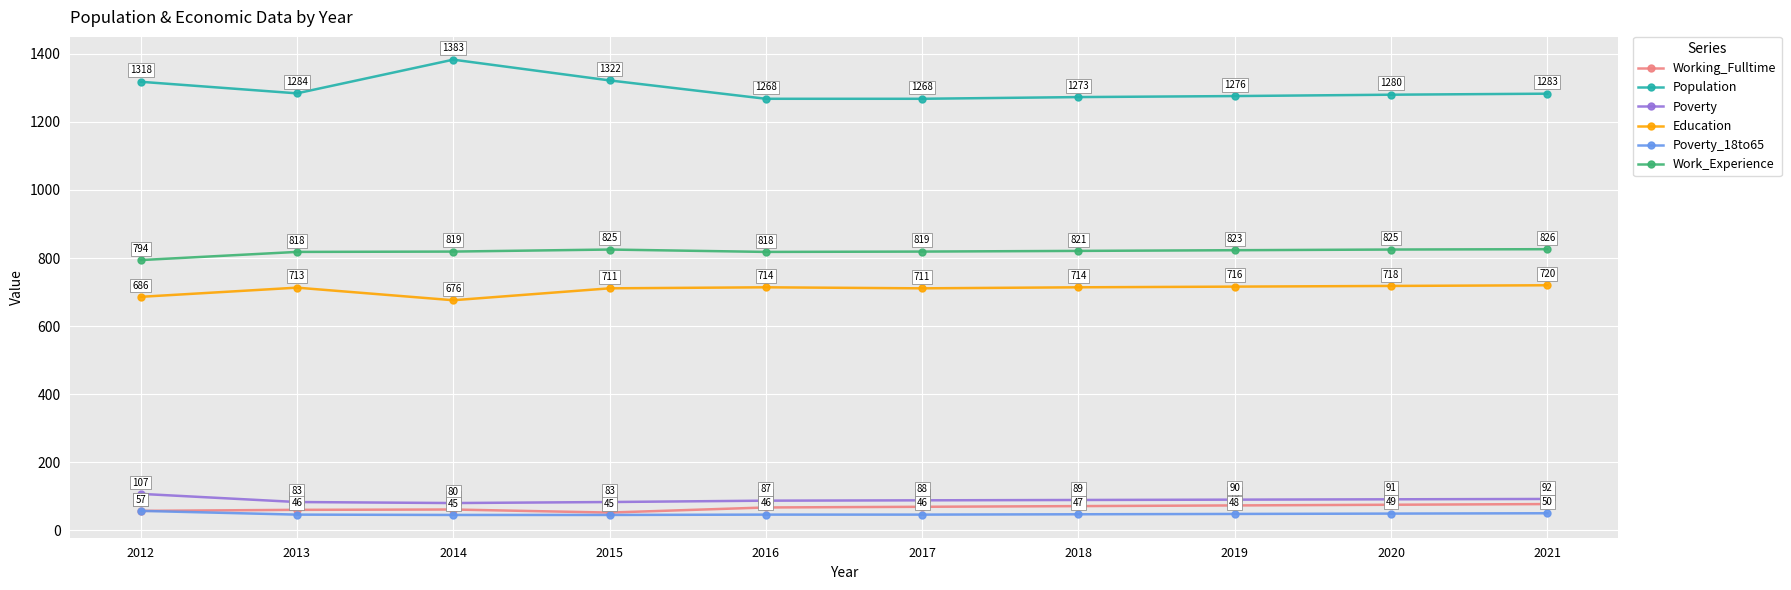

Where is the first local maximum for Education?

2013